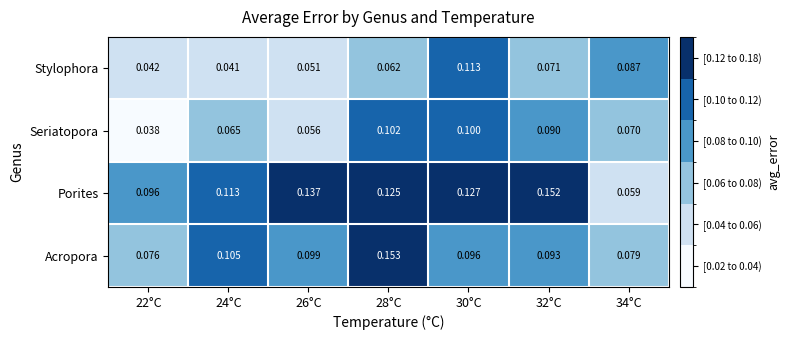

Which series has the largest total across all categories?

Porites